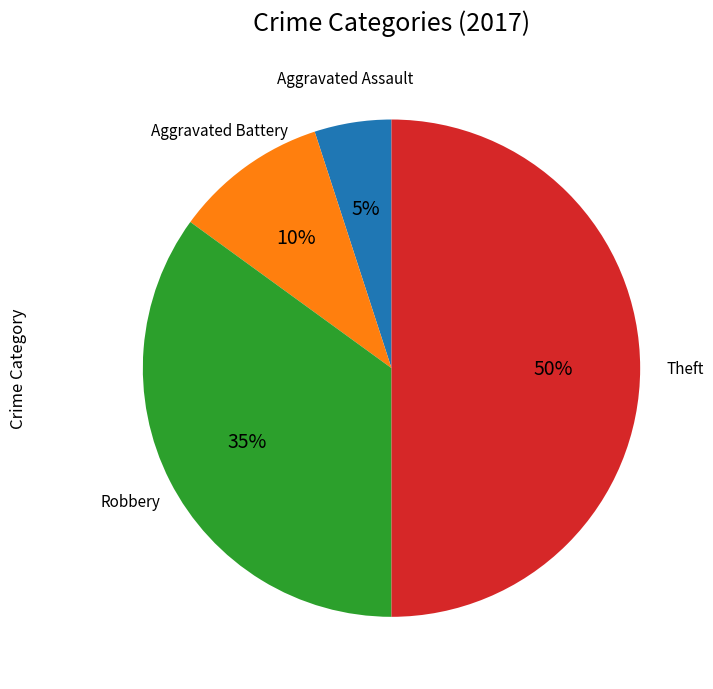

What percentage is the Robbery slice, to the nearest percent?

35%